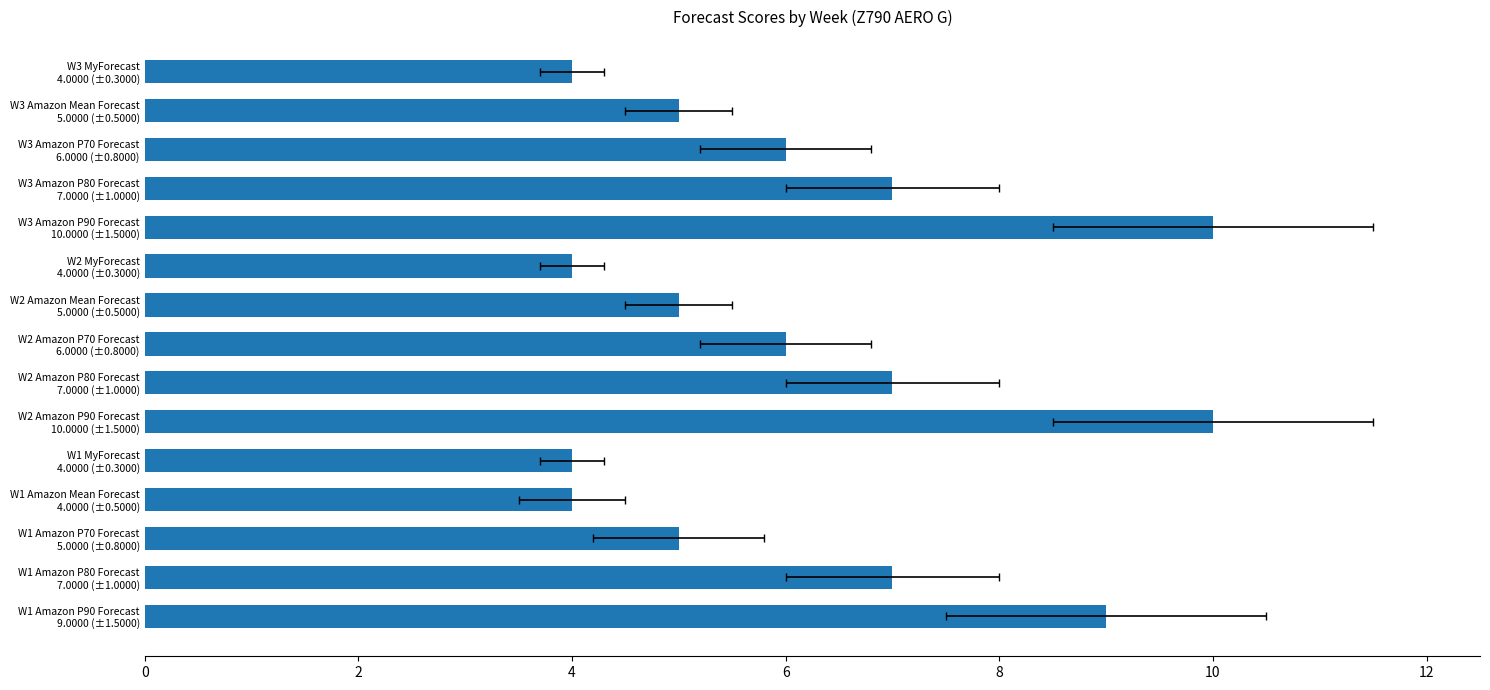

Does the chart contain any negative values?

No